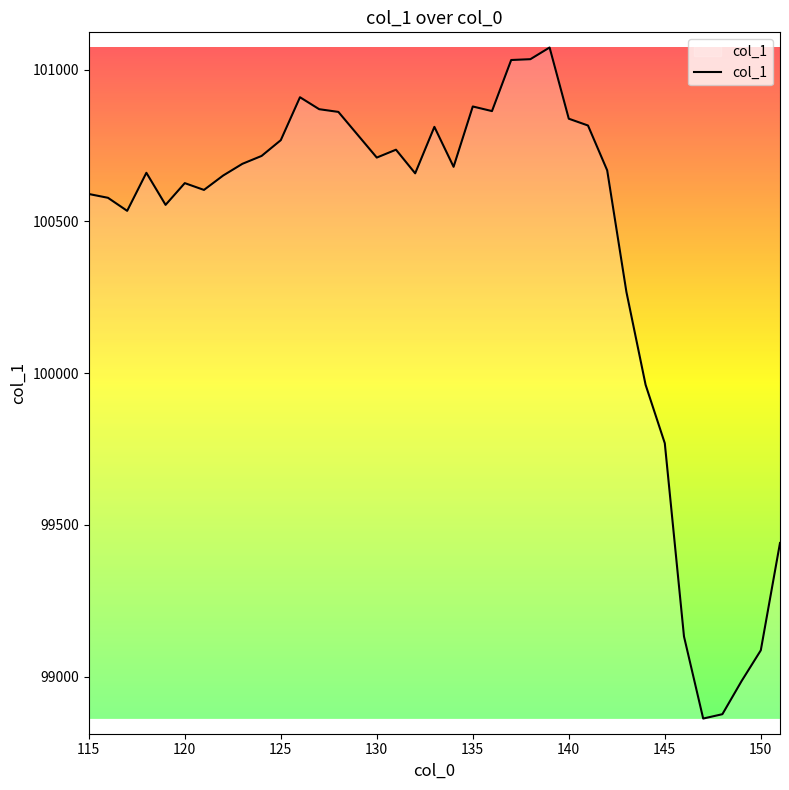

Does the chart have visible grid lines?

No